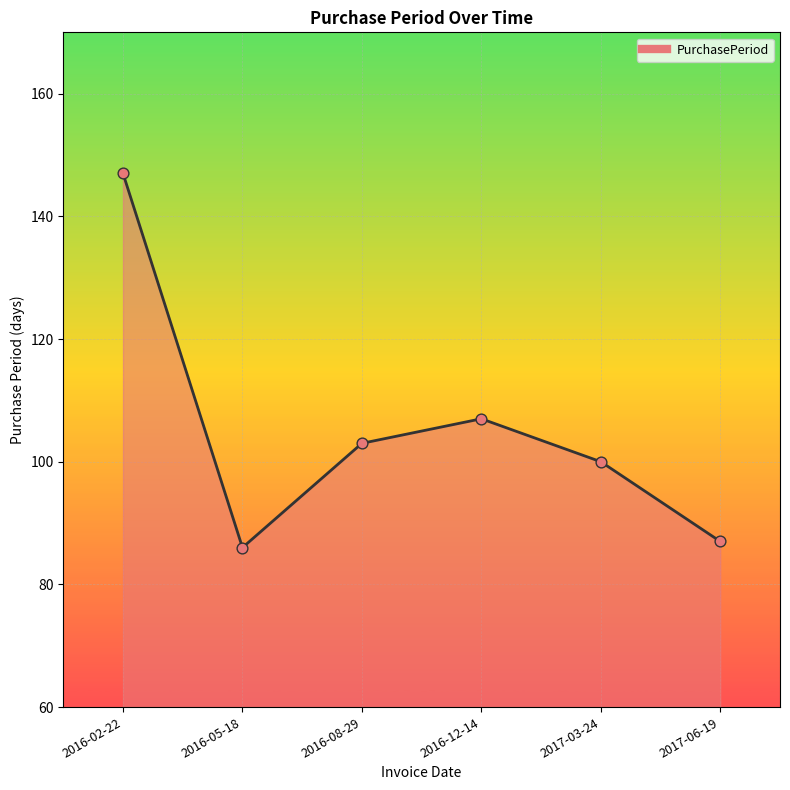

What is the change in value from 2016-12-14 to 2017-03-24?

-7